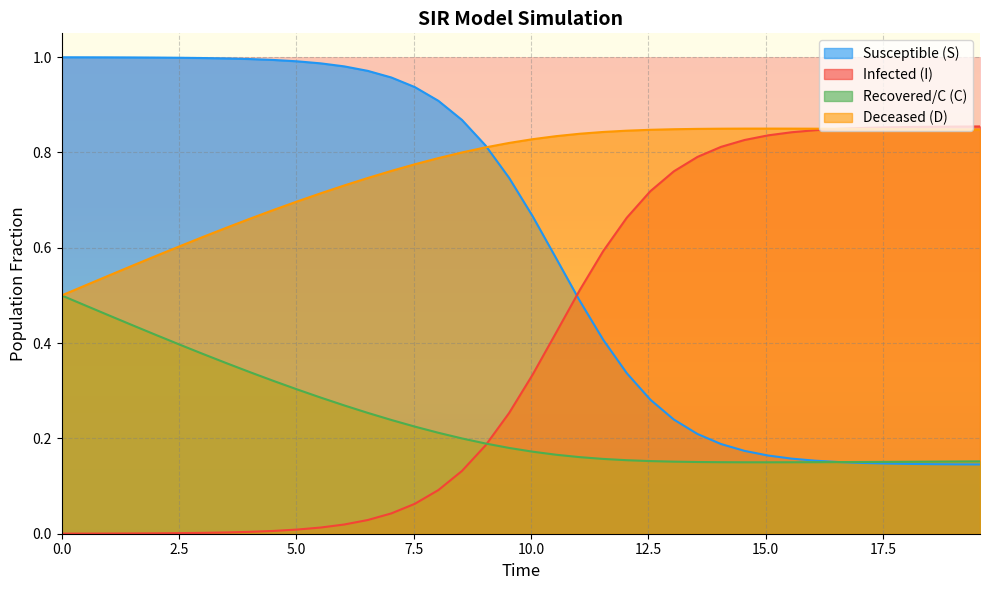

What is the spread (max minus min) of values at 0.0?

1.0